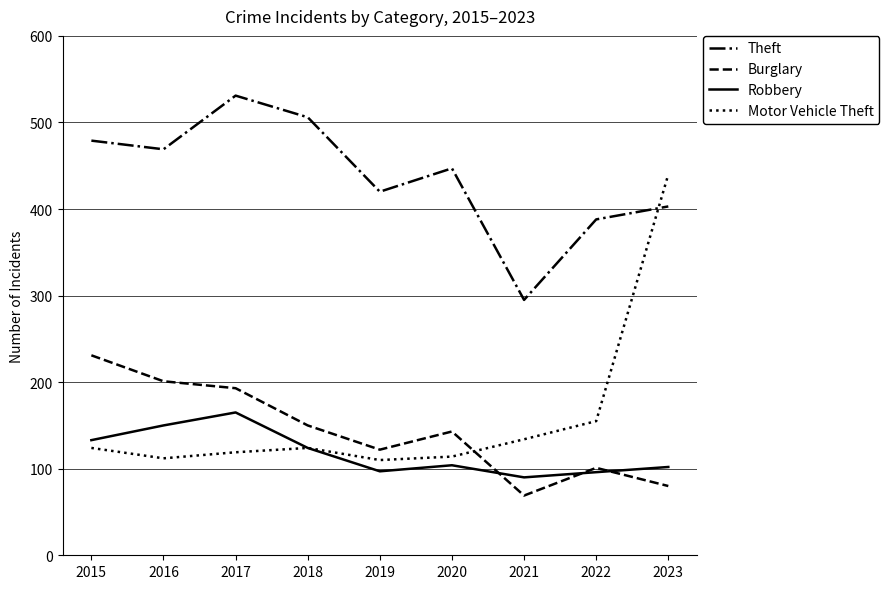

What is the maximum value for Burglary?

231